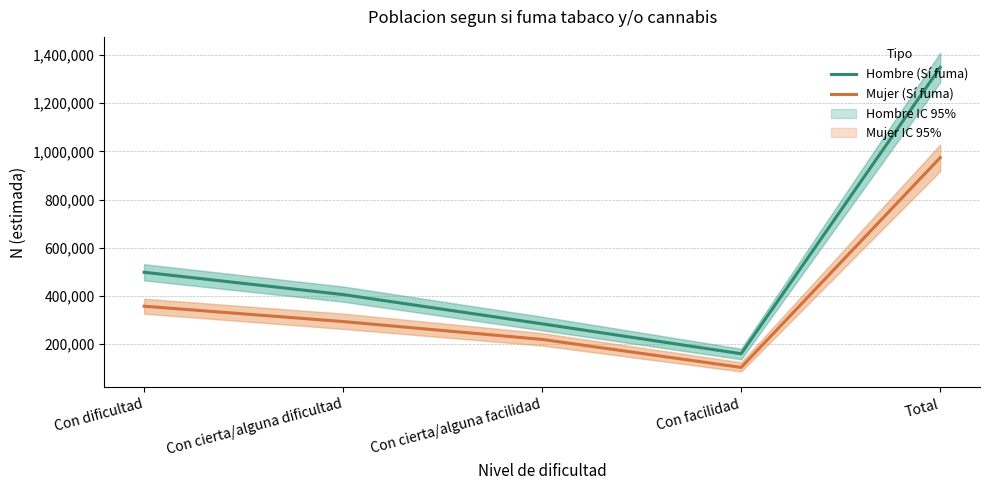

Reading right to left, list all the values displayed in this chart.

Hombre (Sí fuma): 1348498	160199	284250	405733	498316
Mujer (Sí fuma): 974101	103400	219550	293716	357436